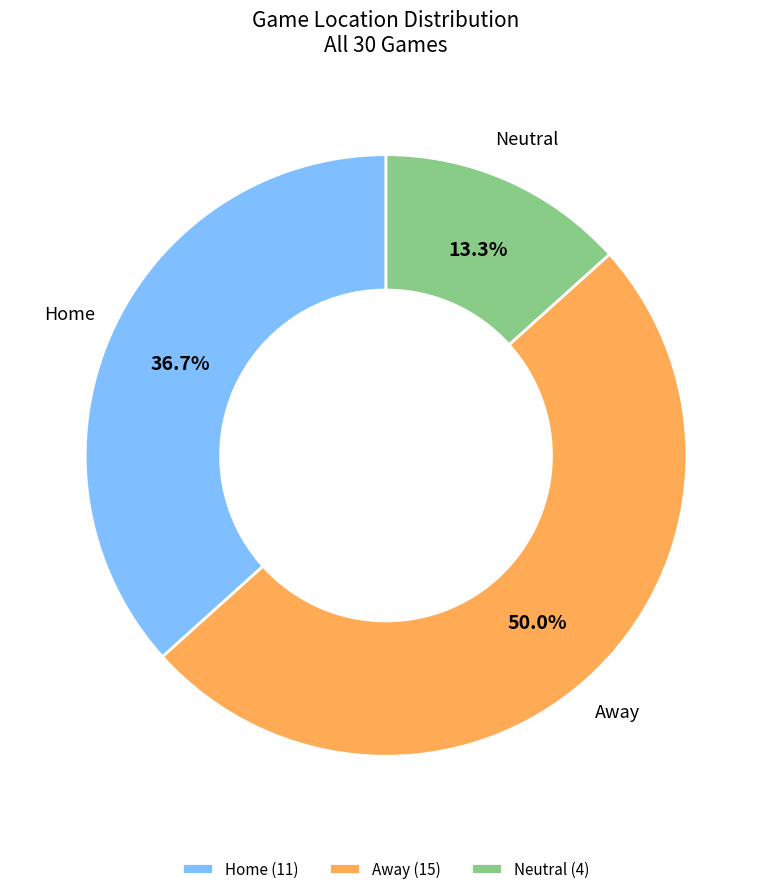

The Home slice represents 6% of the pie. True or false?

False